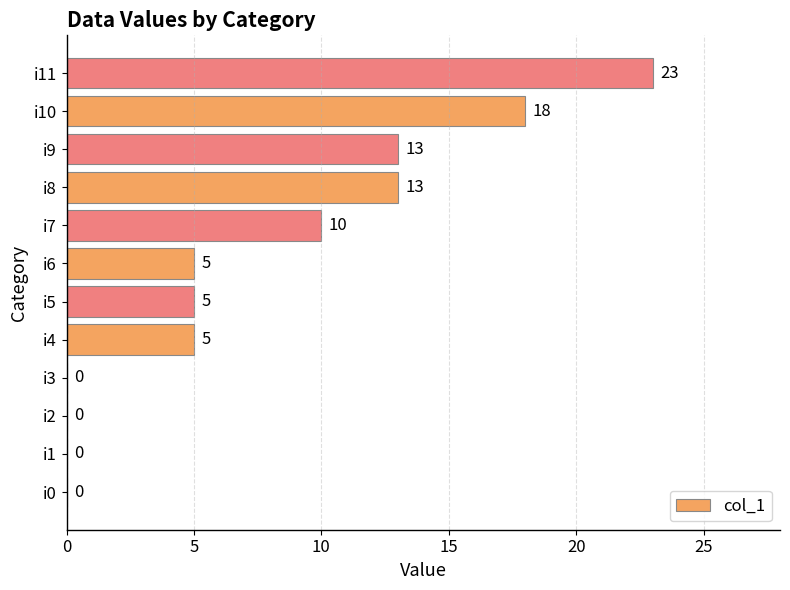

Reading bottom to top, transcribe all the data shown in this chart.

i0=0	i1=0	i2=0	i3=0	i4=5	i5=5	i6=5	i7=10	i8=13	i9=13	i10=18	i11=23